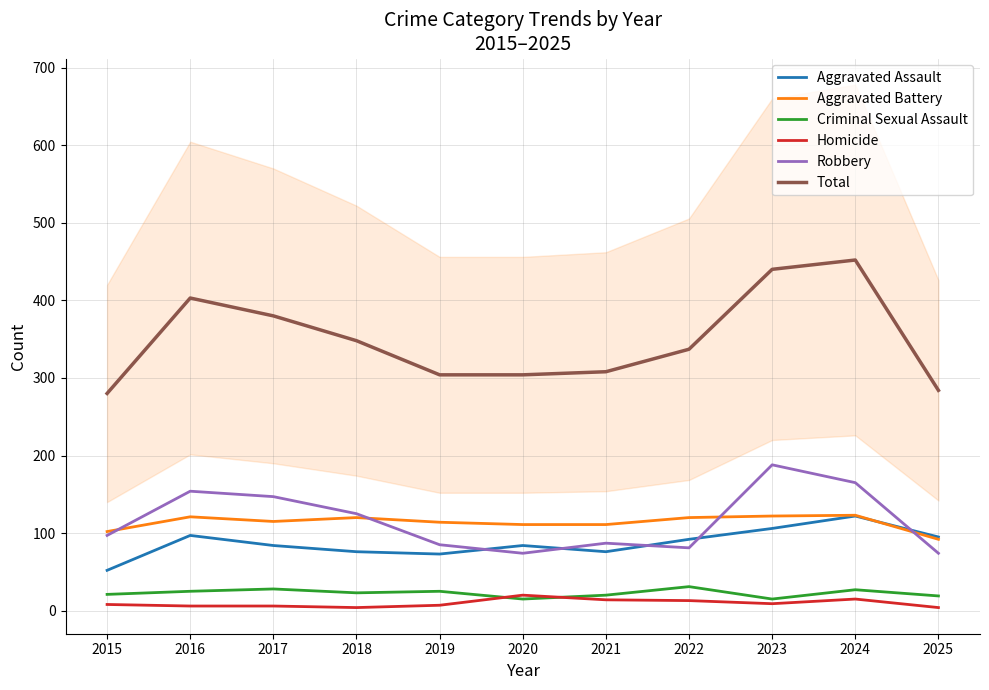

What are all the series names shown in the legend?

Aggravated Assault, Aggravated Battery, Criminal Sexual Assault, Homicide, Robbery, Total